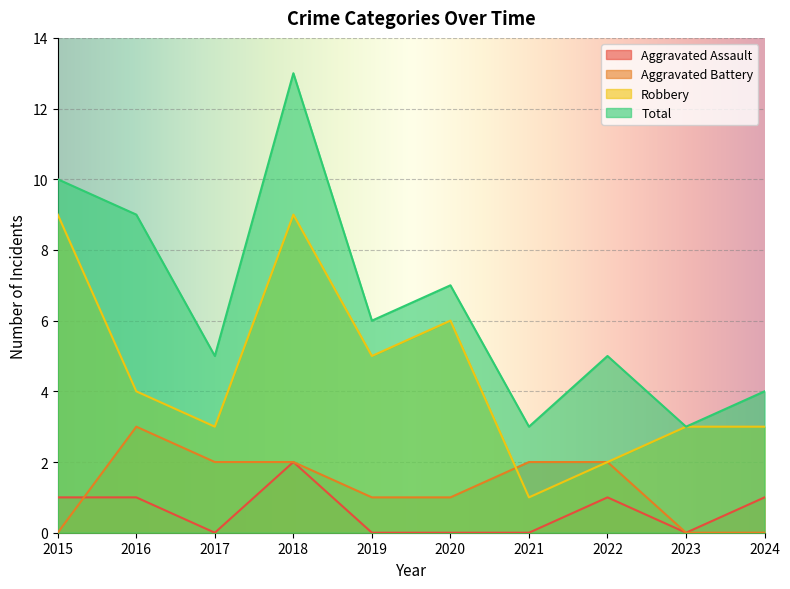

True or false: Robbery and Total intersect in this chart.

False